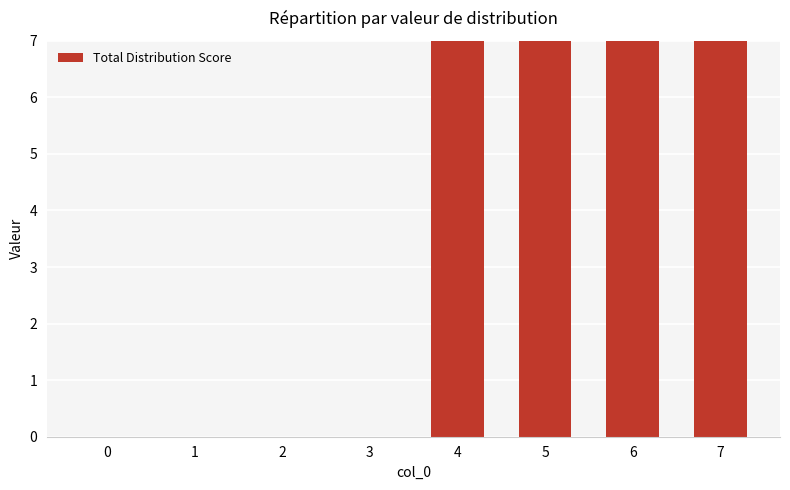

How many values are above zero?

4